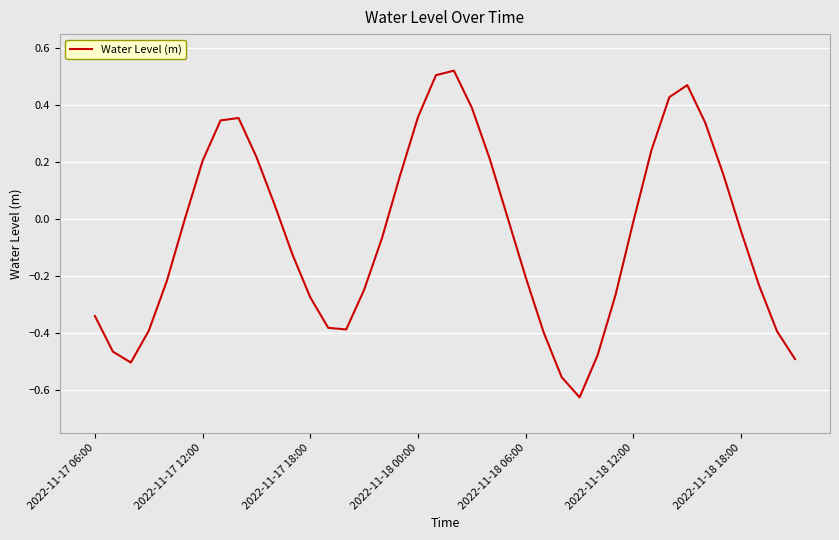

What is the difference between the maximum and minimum values?

1.1